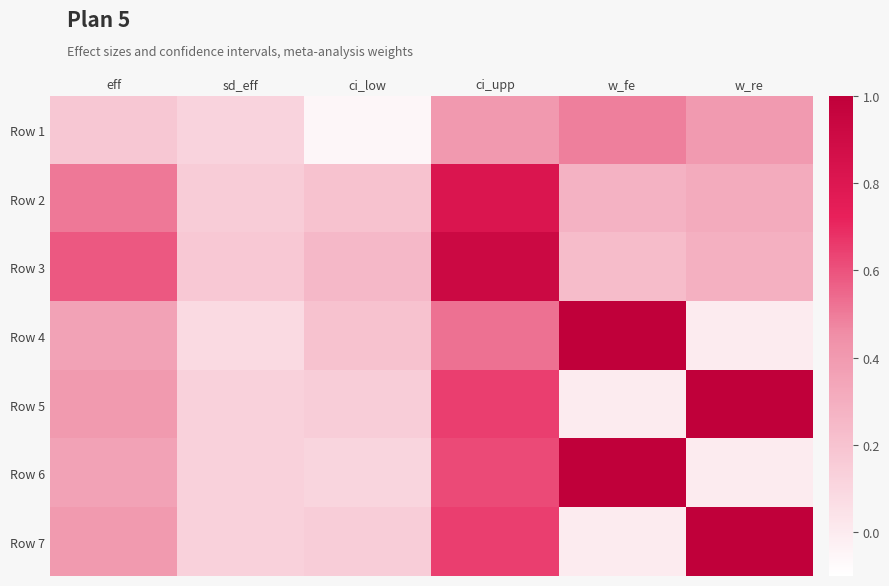

What is the difference between the highest and lowest values at ci_low?

0.3